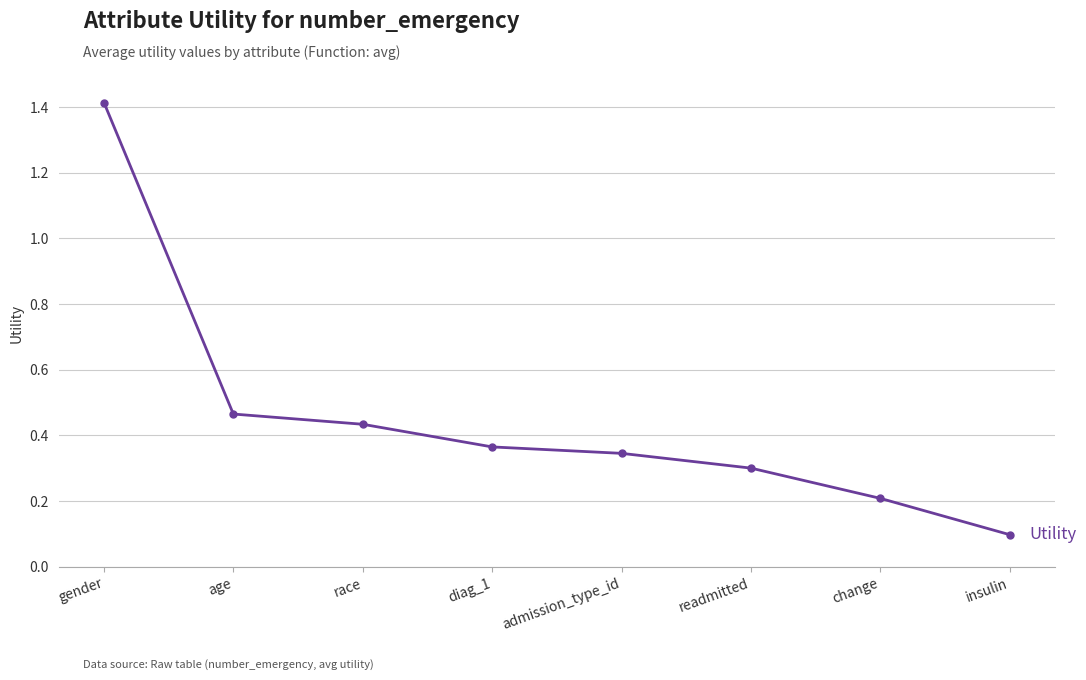

What is the smallest value displayed?

0.1